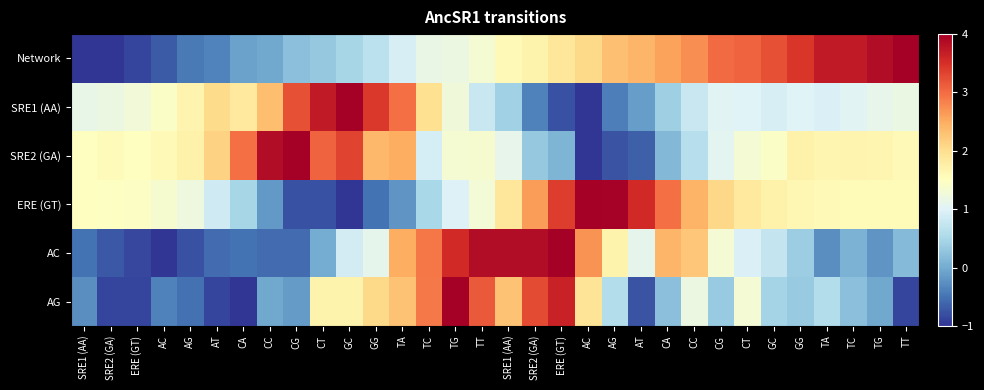

What is the maximum value shown in the chart?

4.0